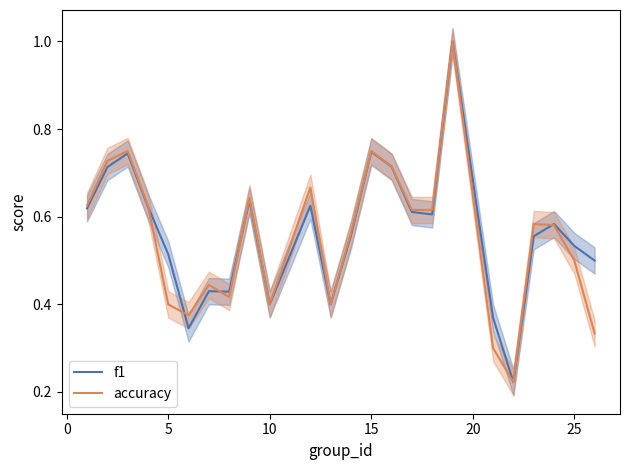

Is it true that accuracy equals 0.4 at 10?

True